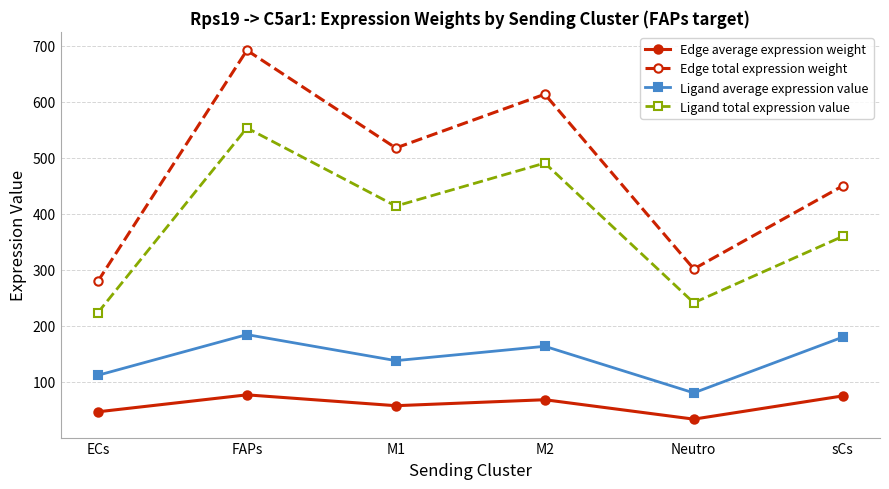

Where does the Ligand average expression value series first go above 163?

FAPs